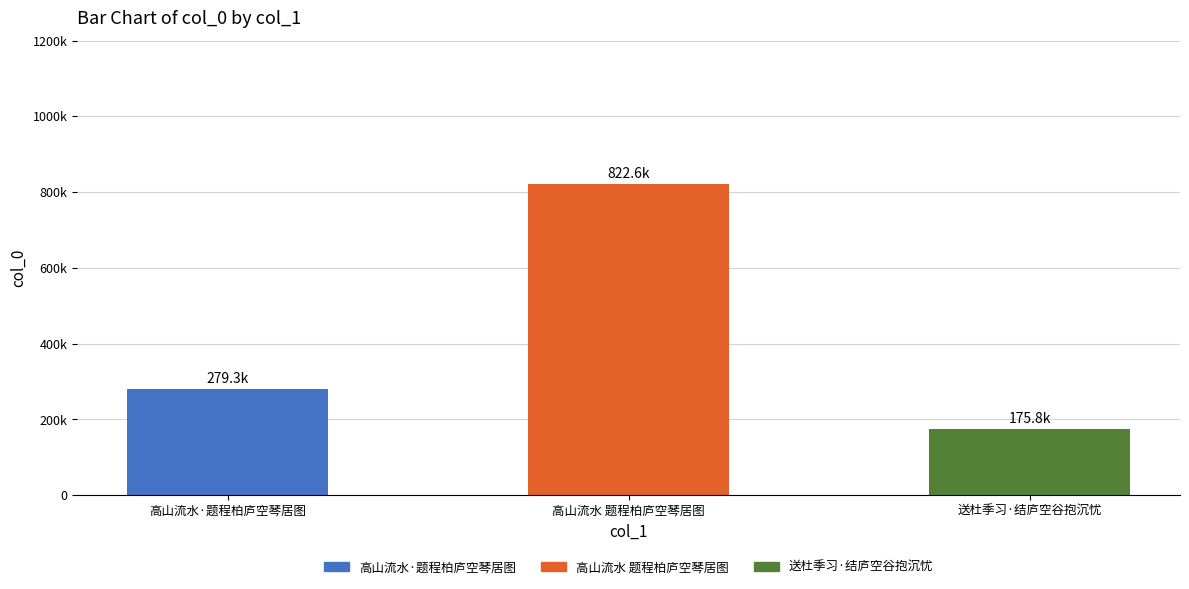

At which label is the value closest to 499178?

高山流水·题程柏庐空琴居图